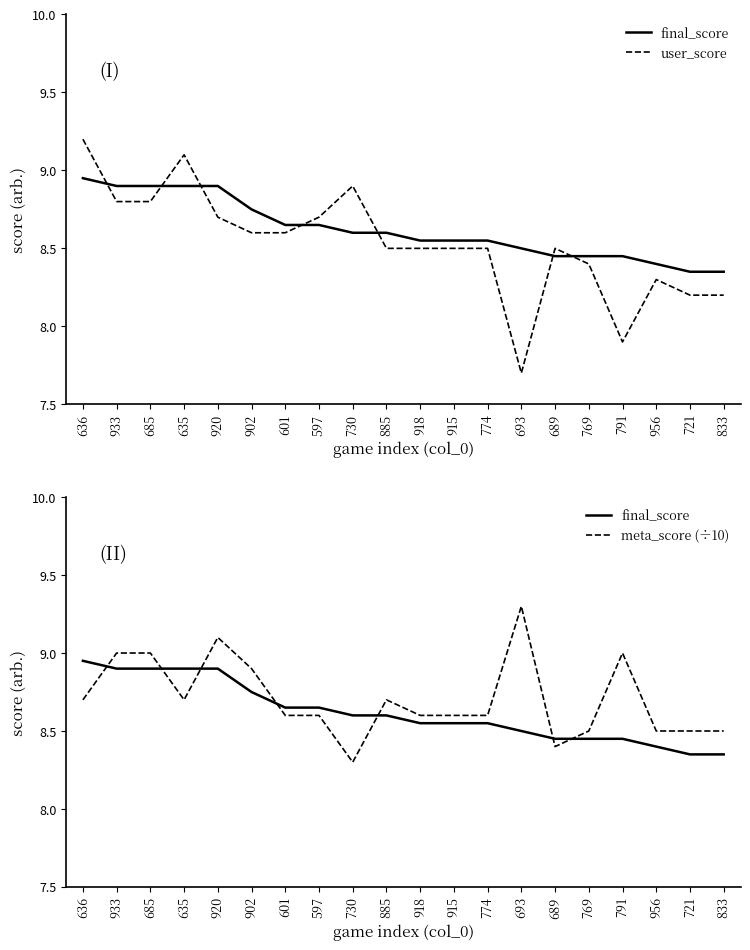

What is the average value of the meta_score (÷10) series?

8.7